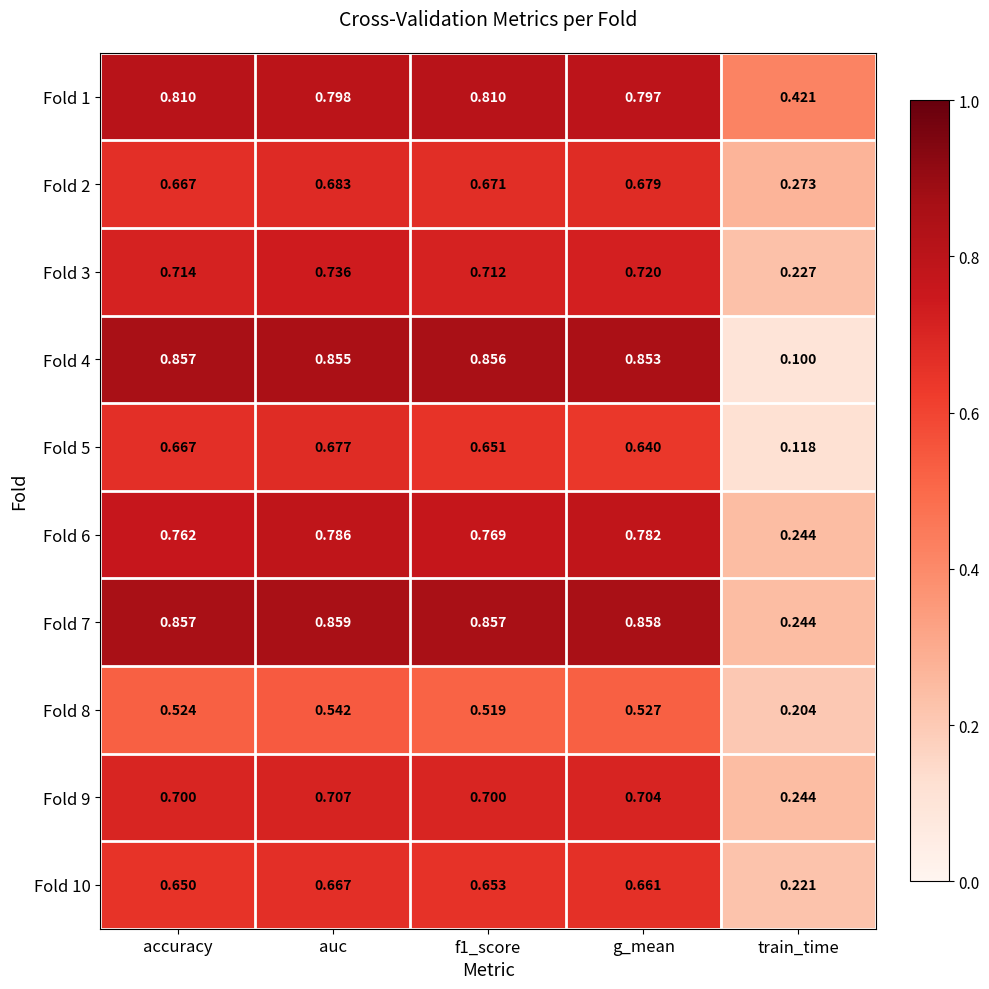

Rank the series at f1_score from lowest to highest value.

Fold 8, Fold 5, Fold 10, Fold 2, Fold 9, Fold 3, Fold 6, Fold 1, Fold 4, Fold 7